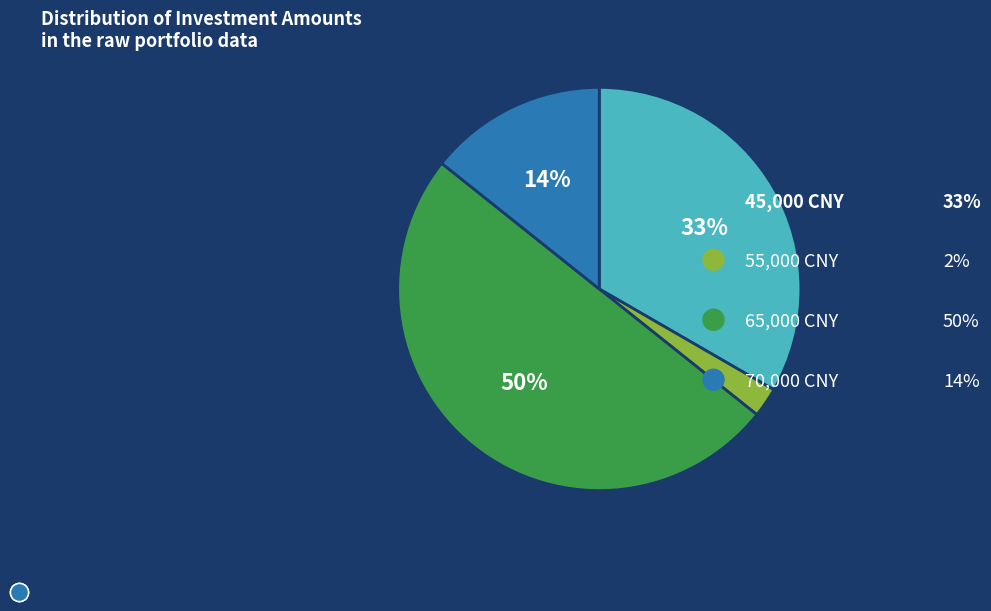

To the nearest percent, what is the average slice percentage?

25%